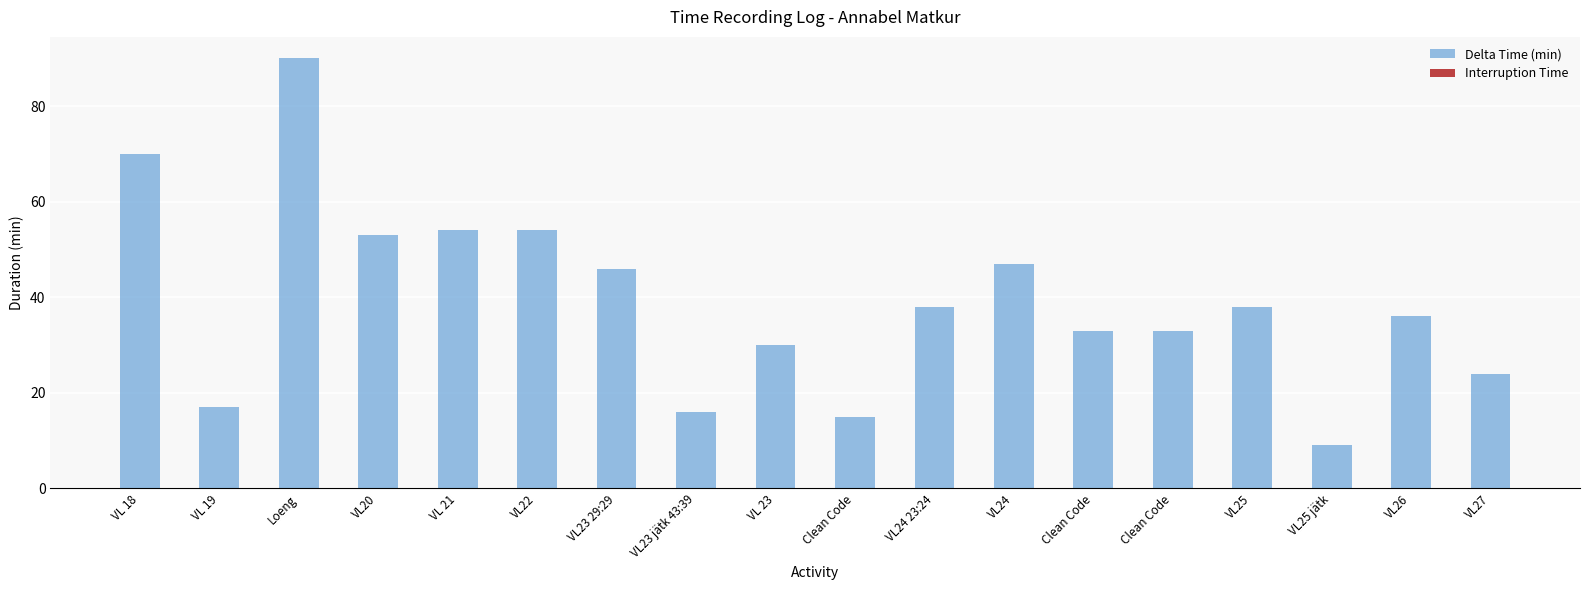

Reading left to right, extract all data points from this chart.

Delta Time (min): VL 18=70	VL 19=17	Loeng=90	VL20=53	VL 21=54	VL22=54	VL23 29:29=46	VL23 jätk 43:39=16	VL 23=30	Clean Code=15	VL24 23:24=38	VL24=47	Clean Code=33	Clean Code=33	VL25=38	VL25 jätk=9	VL26=36	VL27=24
Interruption Time: VL 18=0	VL 19=0	Loeng=0	VL20=0	VL 21=0	VL22=0	VL23 29:29=0	VL23 jätk 43:39=0	VL 23=0	Clean Code=0	VL24 23:24=0	VL24=0	Clean Code=0	Clean Code=0	VL25=0	VL25 jätk=0	VL26=0	VL27=0